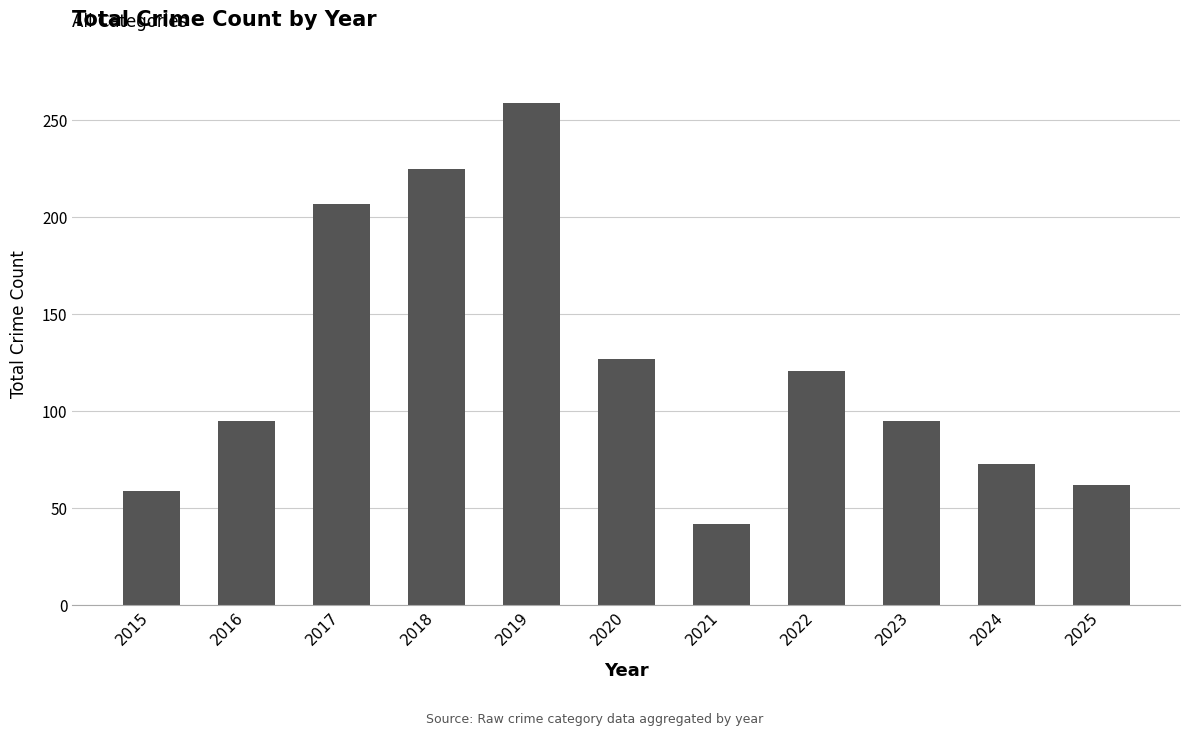

Between 2023 and 2017, which is larger?

2017